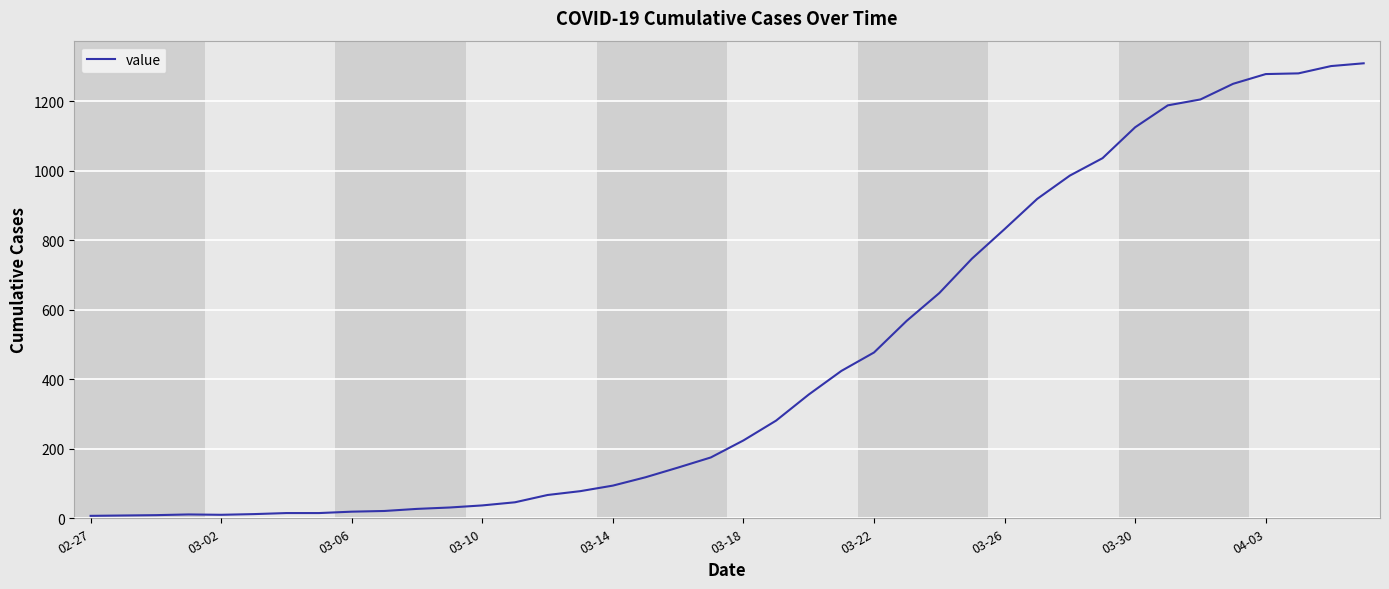

What is the maximum value shown in the chart?

1309